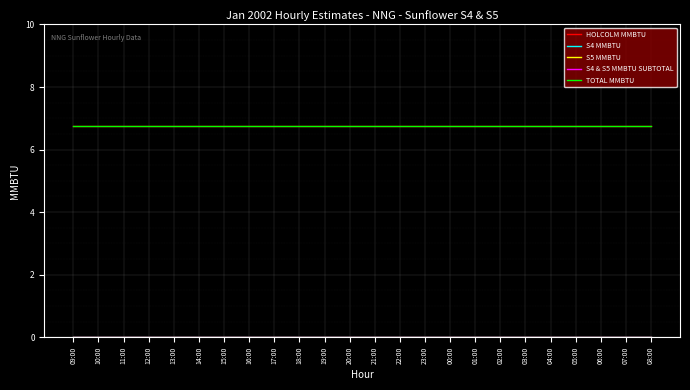

True or false: S4 MMBTU and TOTAL MMBTU intersect in this chart.

False